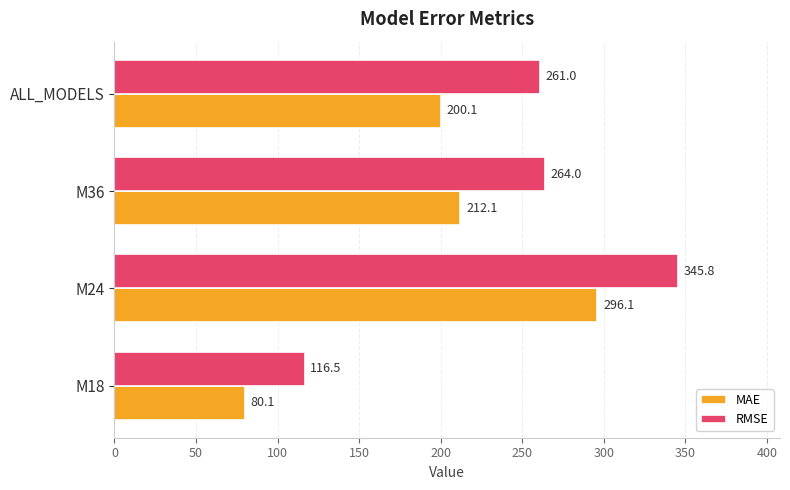

The MAE series shows 80.1 at M18. True or false?

True